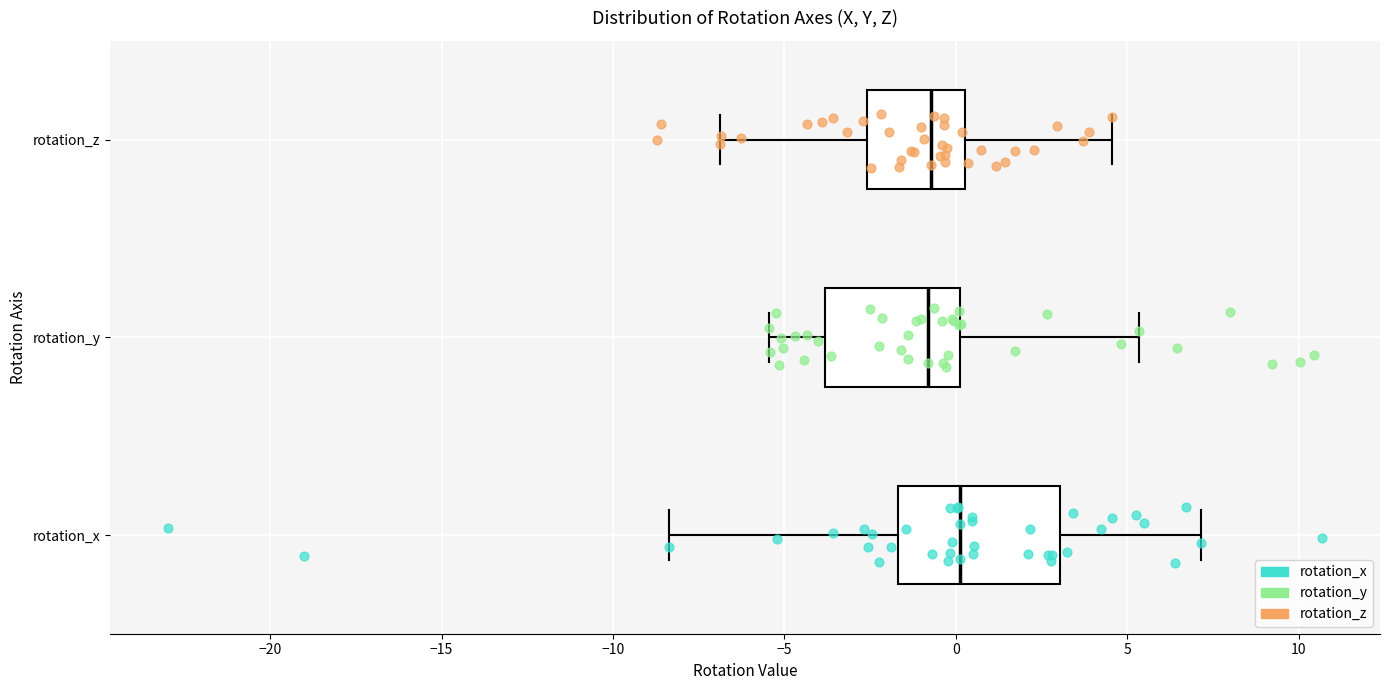

Reading bottom to top, transcribe this box plot: for each box, give where its median line is, the range the box spans, and where its two whiskers end, as read against the x-axis. The values are not printed on the chart, so give them approximately, as read against the axis.

rotation_x: median 0.0, box -1.5 to 3.0, whiskers -8.5 to 7.0
rotation_y: median -1.0, box -4.0 to 0.0, whiskers -5.5 to 5.5
rotation_z: median -0.5, box -2.5 to 0.5, whiskers -7.0 to 4.5